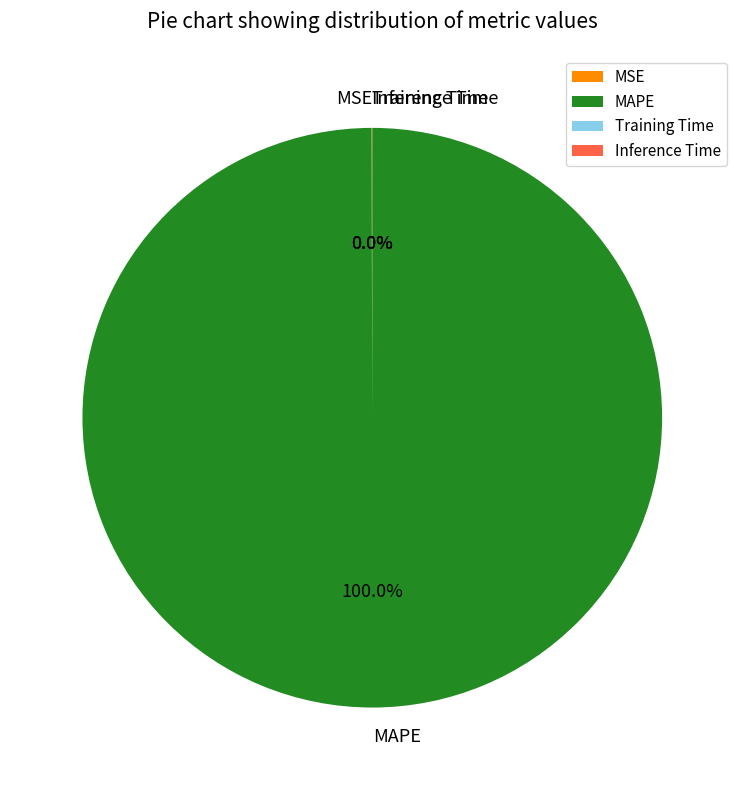

Is MAPE the majority of the pie?

Yes